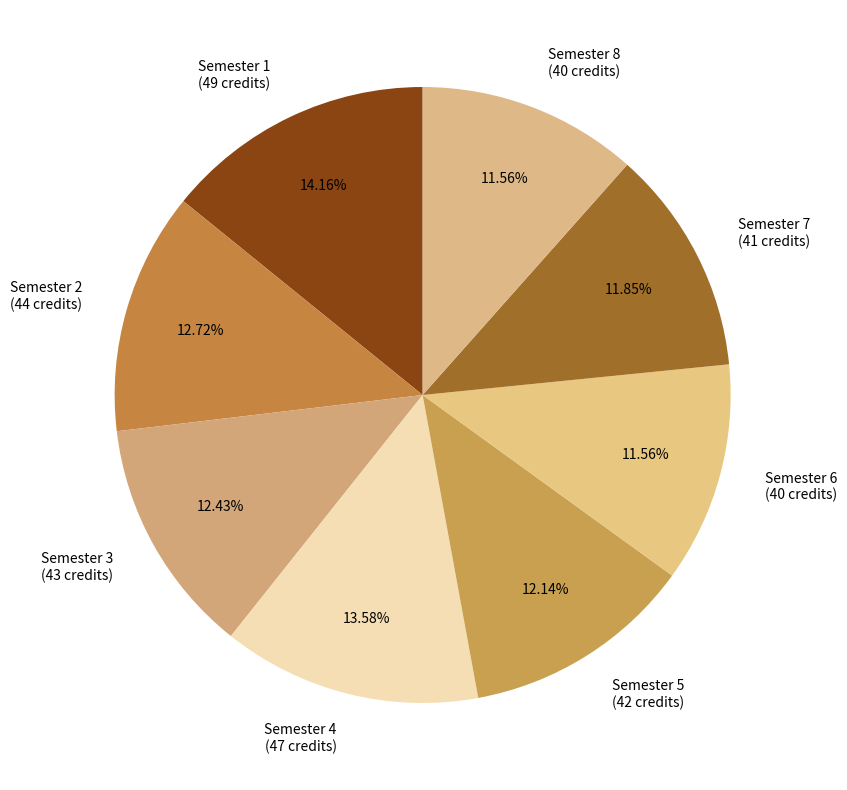

What is the ratio of the value at Semester 2 to the value at Semester 6?

1.1